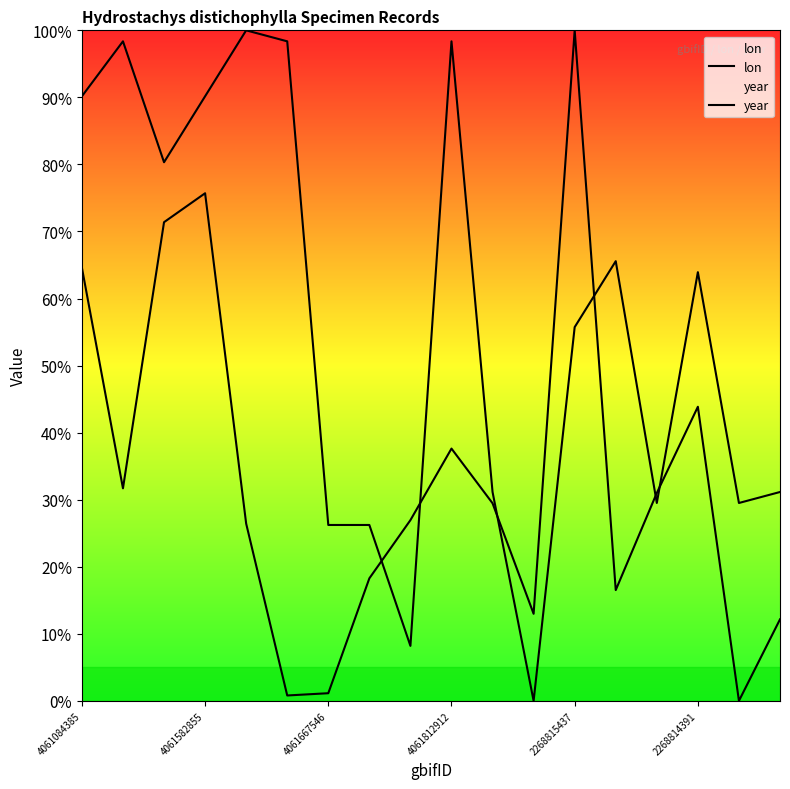

Is this an area chart (filled region under the line)?

No